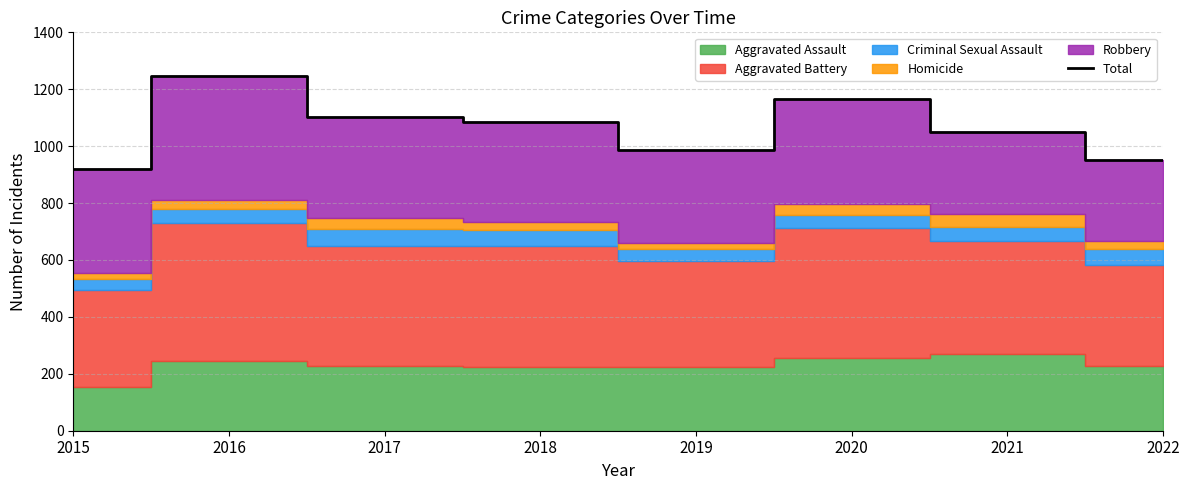

At which category does the data reach its first local valley?

2019